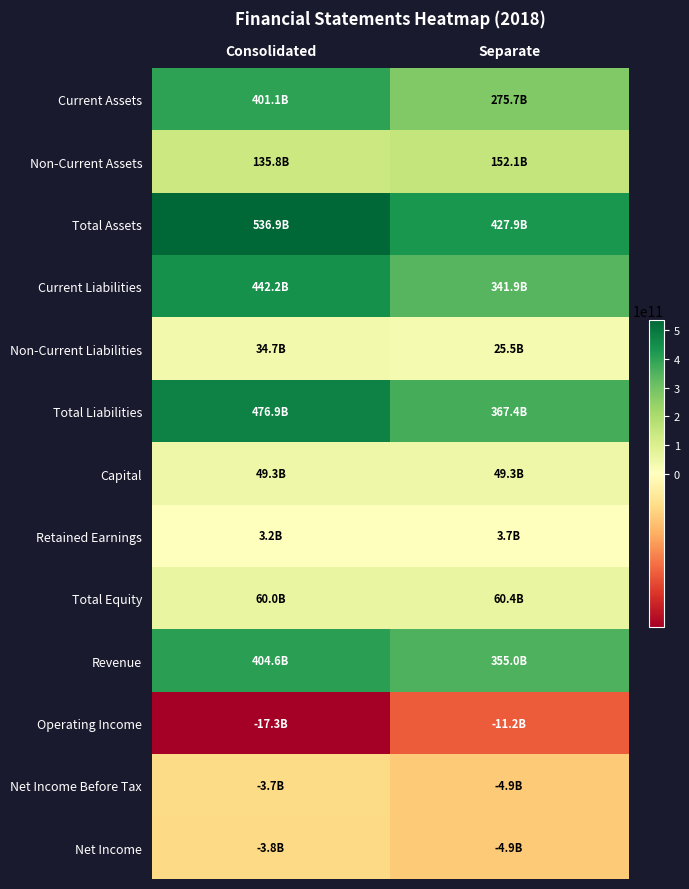

What is the minimum value shown in the chart?

-17261000000